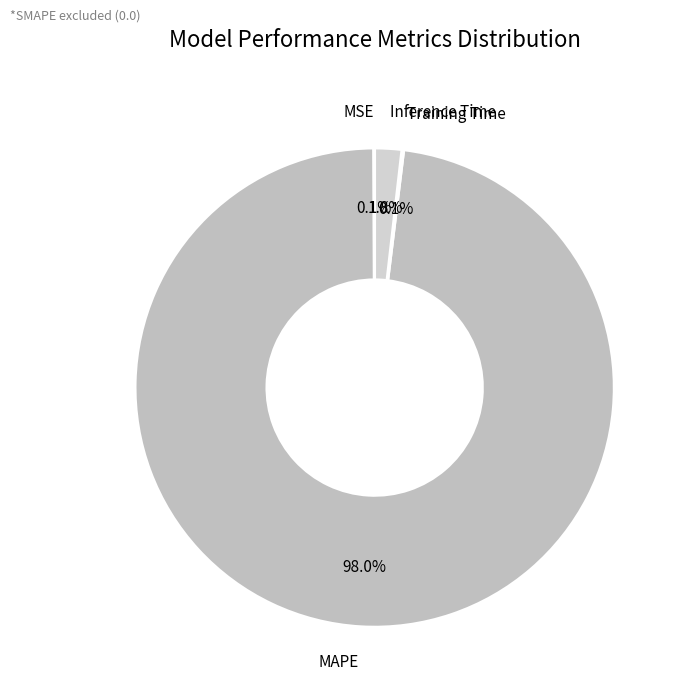

Between Inference Time and MAPE, which is larger?

MAPE